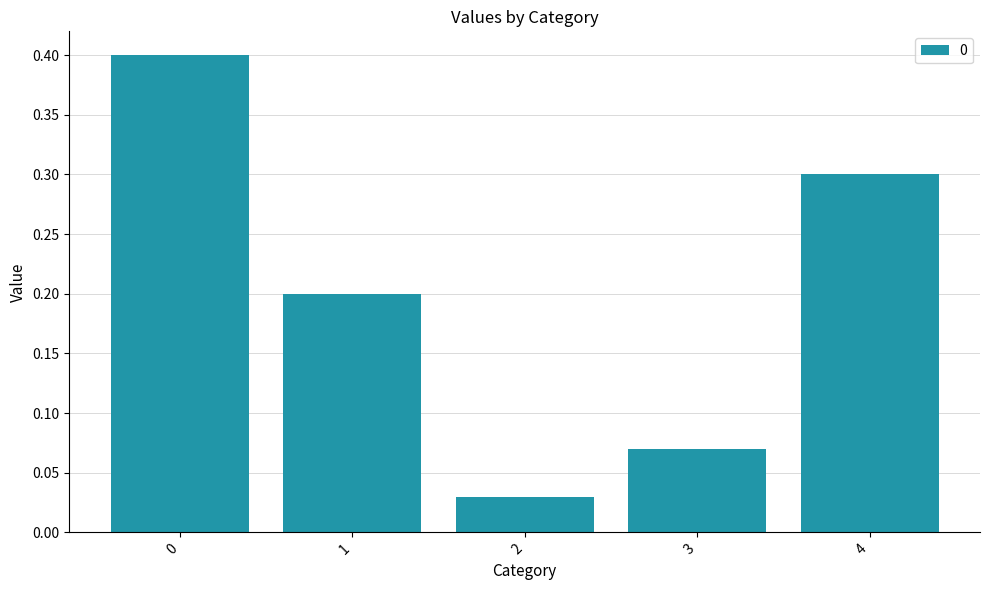

What is the sum of the values at 3 and 1?

0.3